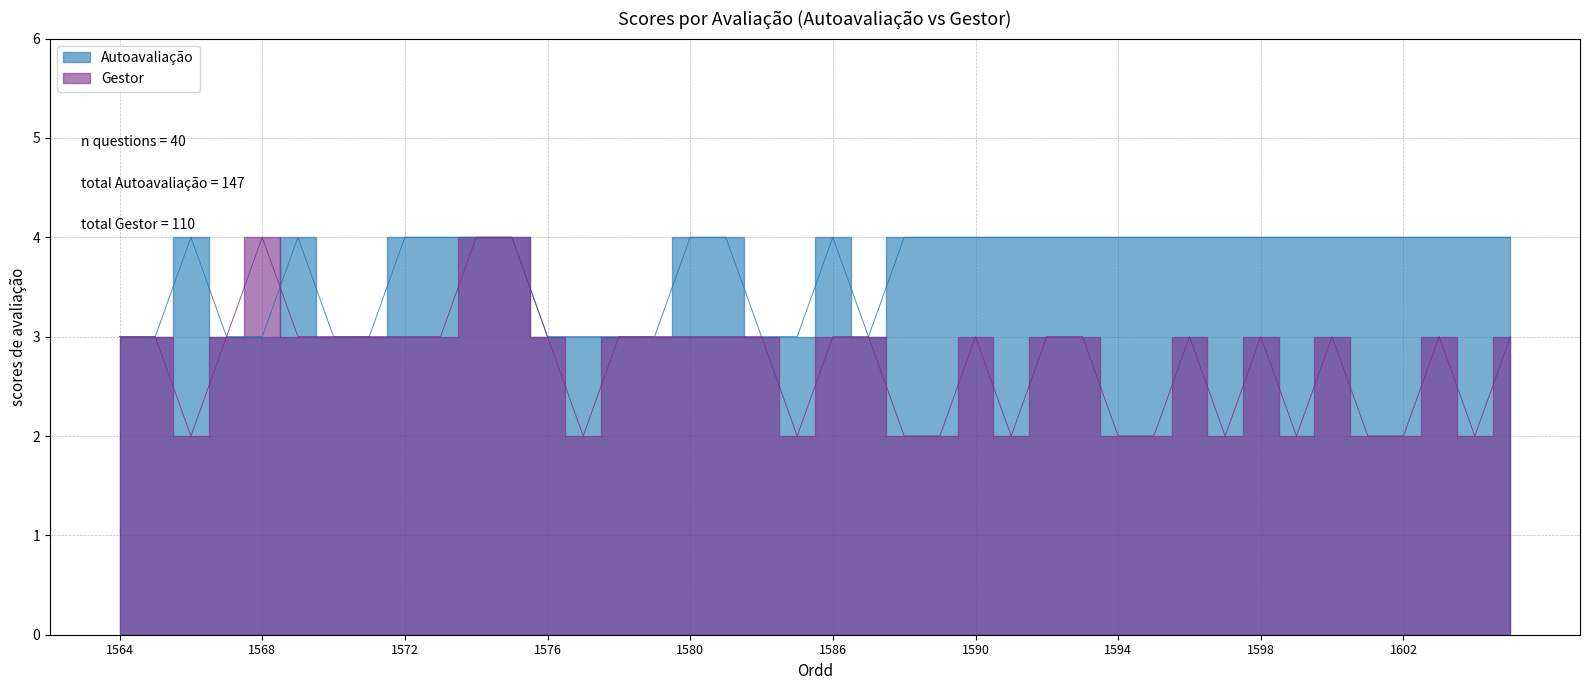

What is the sum of all Autoavaliação values?

147